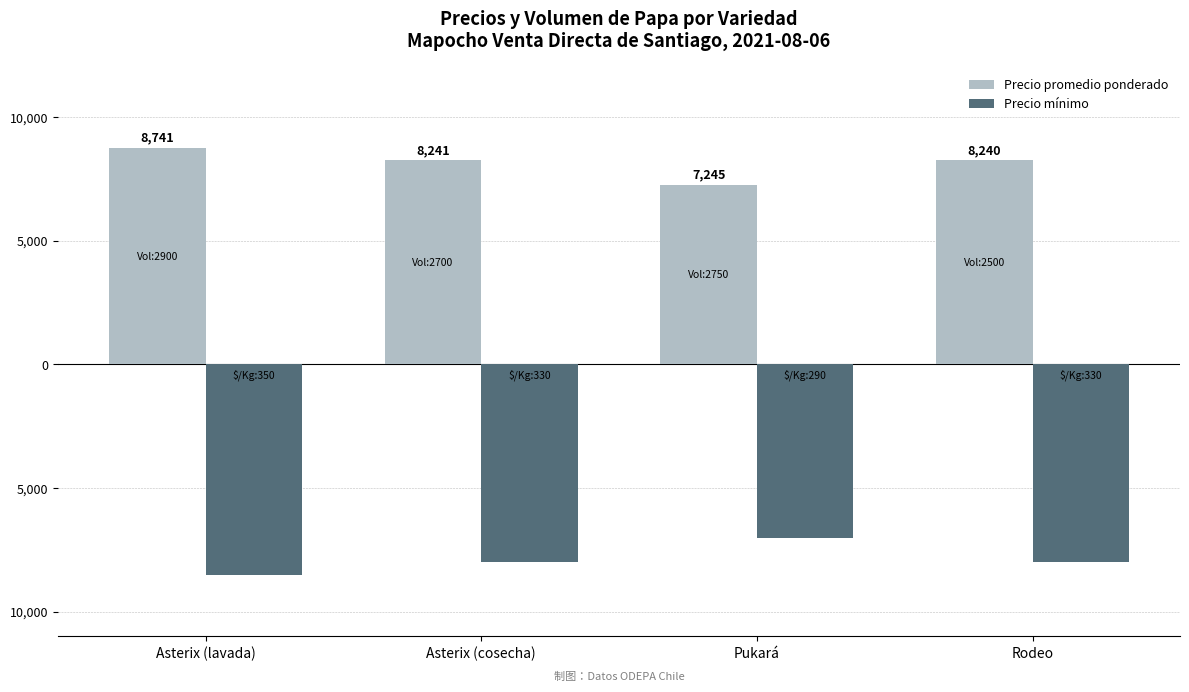

Rank the series by their maximum value, from highest to lowest.

Precio promedio ponderado, Precio mínimo